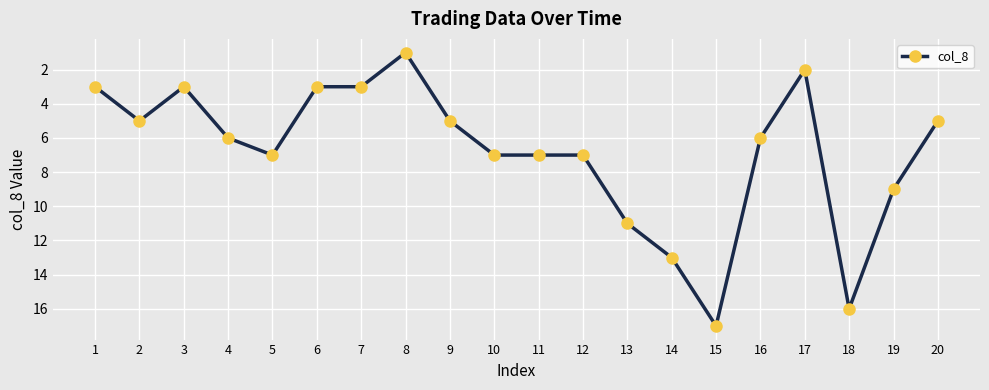

Reading right to left, what are all the values shown in this chart?

5	9	16	2	6	17	13	11	7	7	7	5	1	3	3	7	6	3	5	3